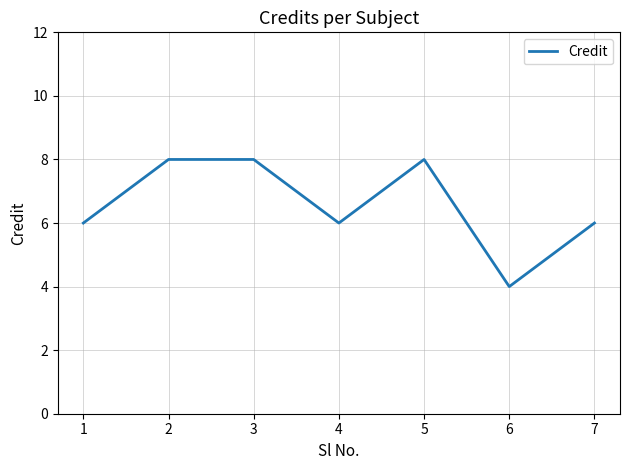

The chart shows a value of 6 at 1. True or false?

True